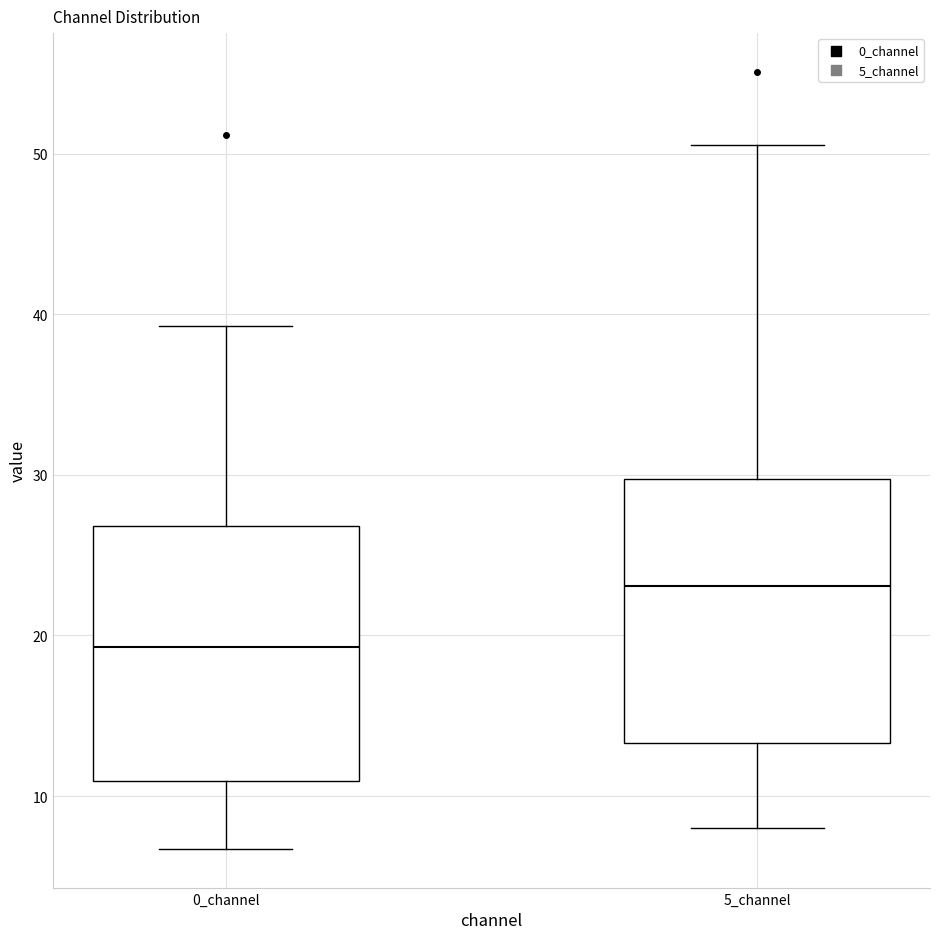

Reading left to right, read every box against the y-axis: the position of its median line, the range the box covers, and the ends of its whiskers. The values are not printed on the chart, so give them approximately, as read against the axis.

0_channel: median 19, box 11 to 27, whiskers 7 to 39
5_channel: median 23, box 13 to 30, whiskers 8 to 51